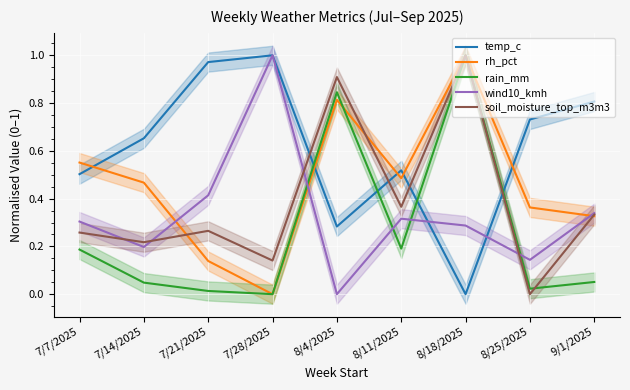

True or false: rh_pct and soil_moisture_top_m3m3 intersect in this chart.

True